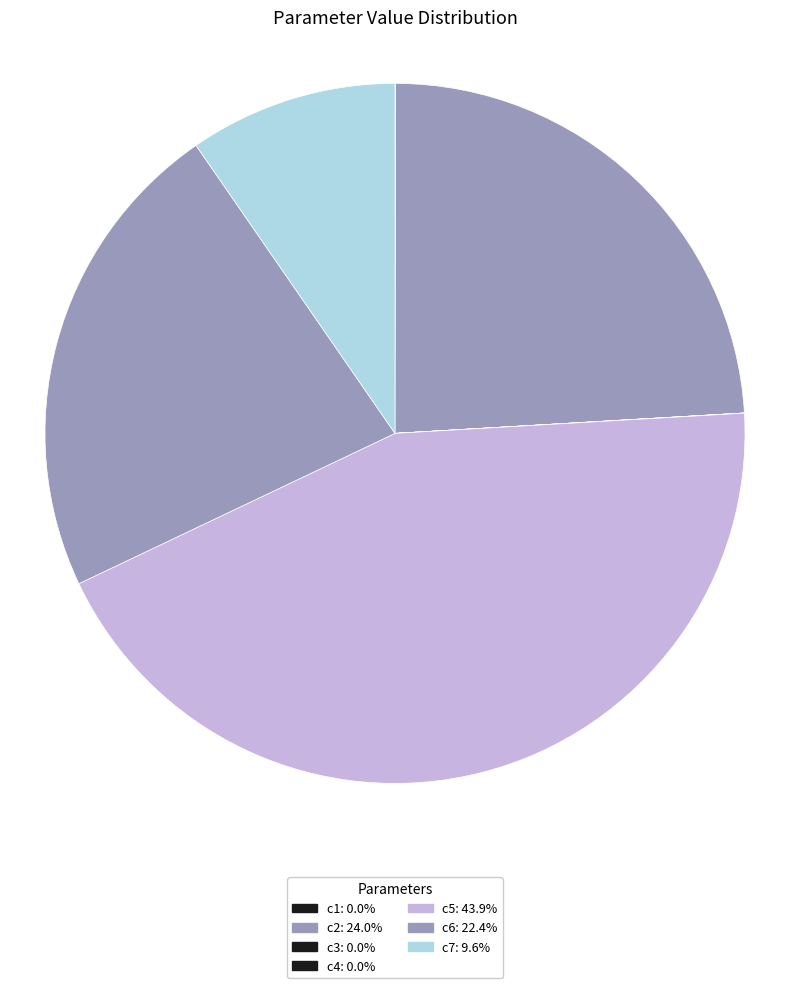

Which category has the smallest portion of the pie?

c3